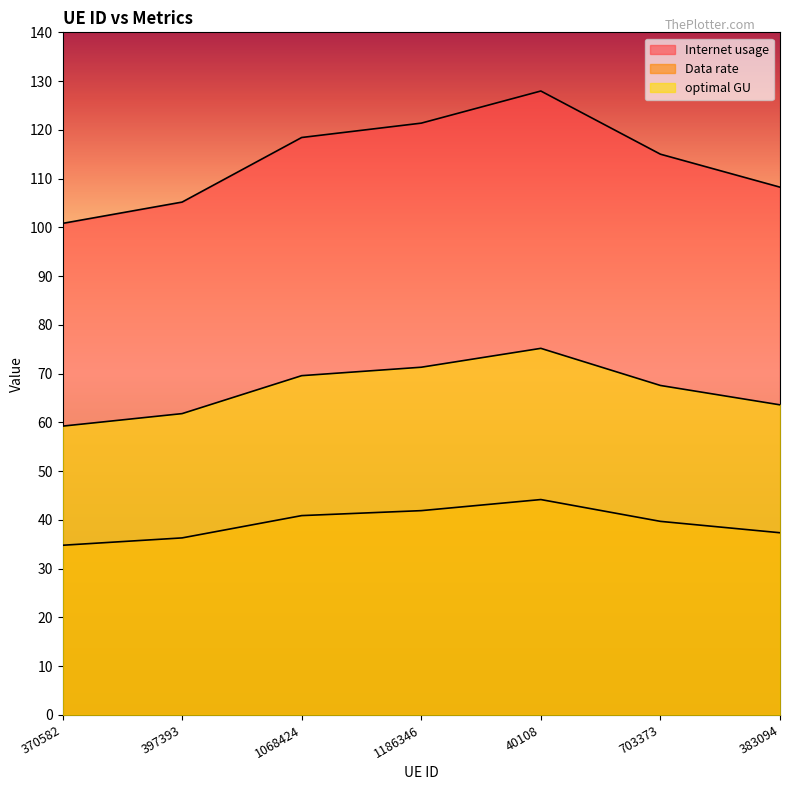

What is the average value of the optimal GU series?

66.9